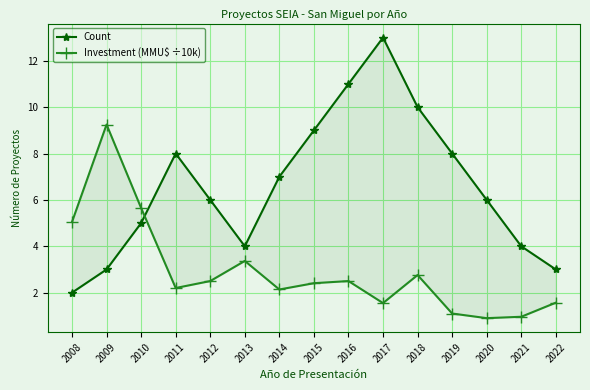

Reading left to right, what are all the values shown in this chart?

Count: 2.0	3.0	5.0	8.0	6.0	4.0	7.0	9.0	11.0	13.0	10.0	8.0	6.0	4.0	3.0
Investment (MMU$ ÷10k): 5.0	9.2	5.7	2.2	2.5	3.4	2.1	2.4	2.5	1.6	2.8	1.1	0.9	1.0	1.6